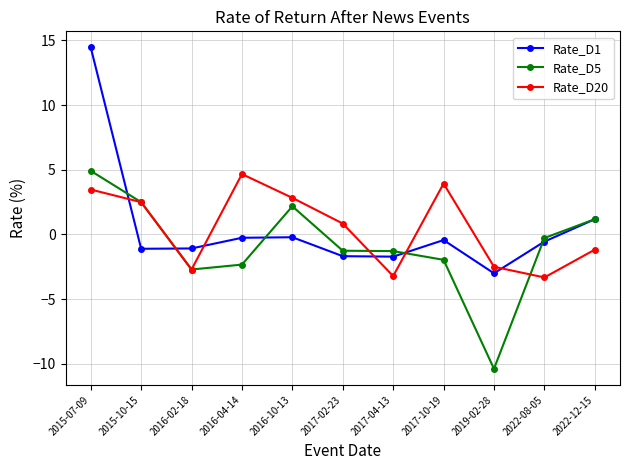

How many interior local valleys does the Rate_D20 series have?

3